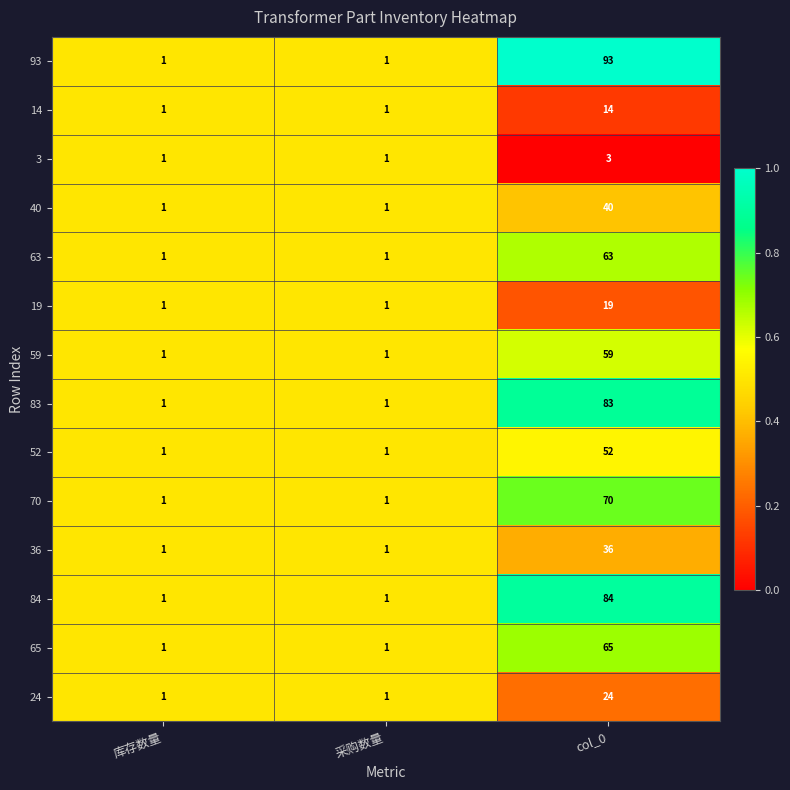

Which series has the largest range (max minus min)?

93